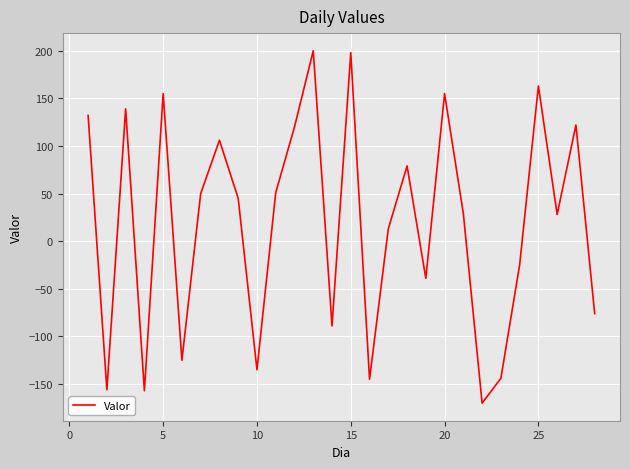

What is the maximum value shown in the chart?

200